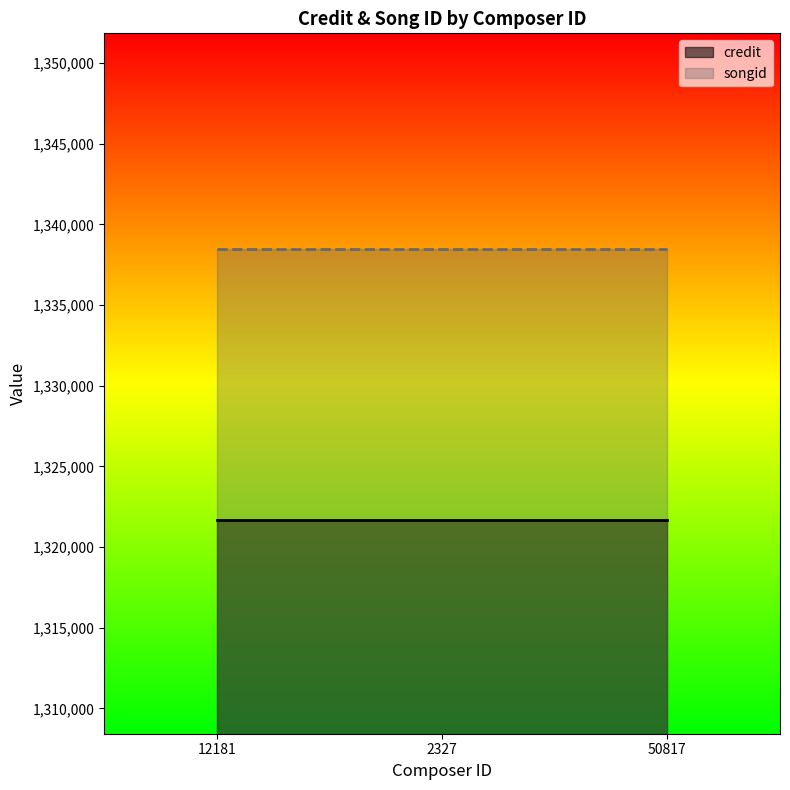

What is the total value across all series at 50817?

2660100